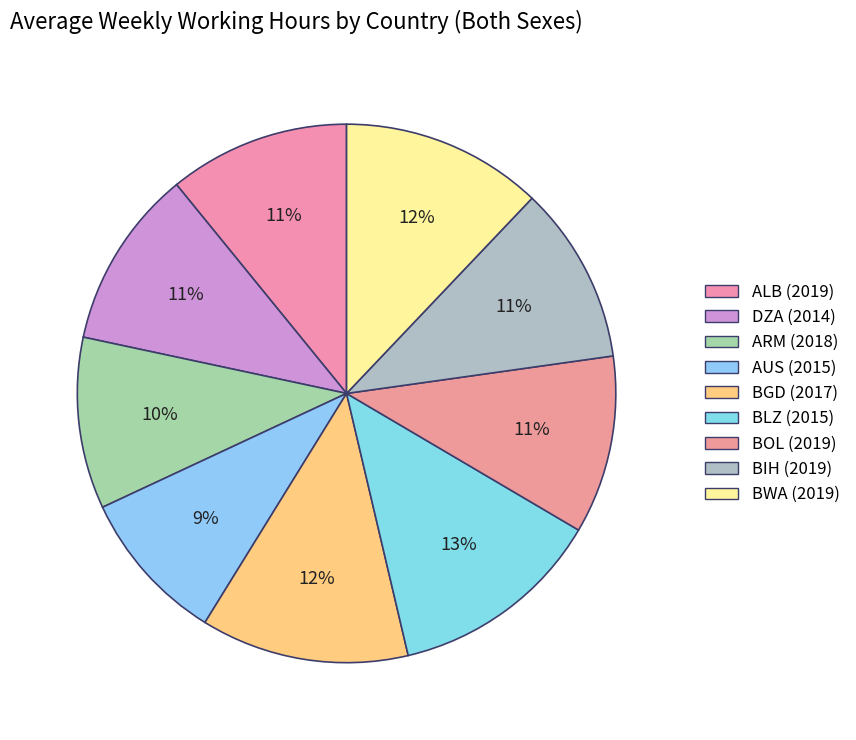

How many segments does this pie chart have?

9